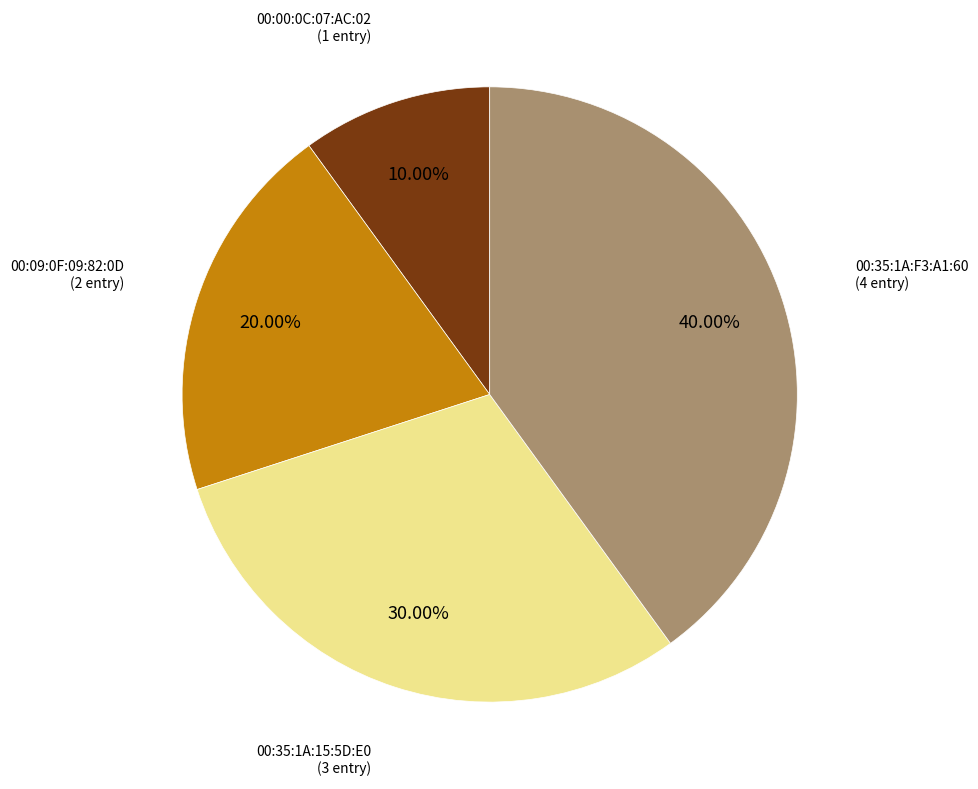

Is the sum of 00:00:0C:07:AC:02 and 00:35:1A:15:5D:E0 greater than half?

No